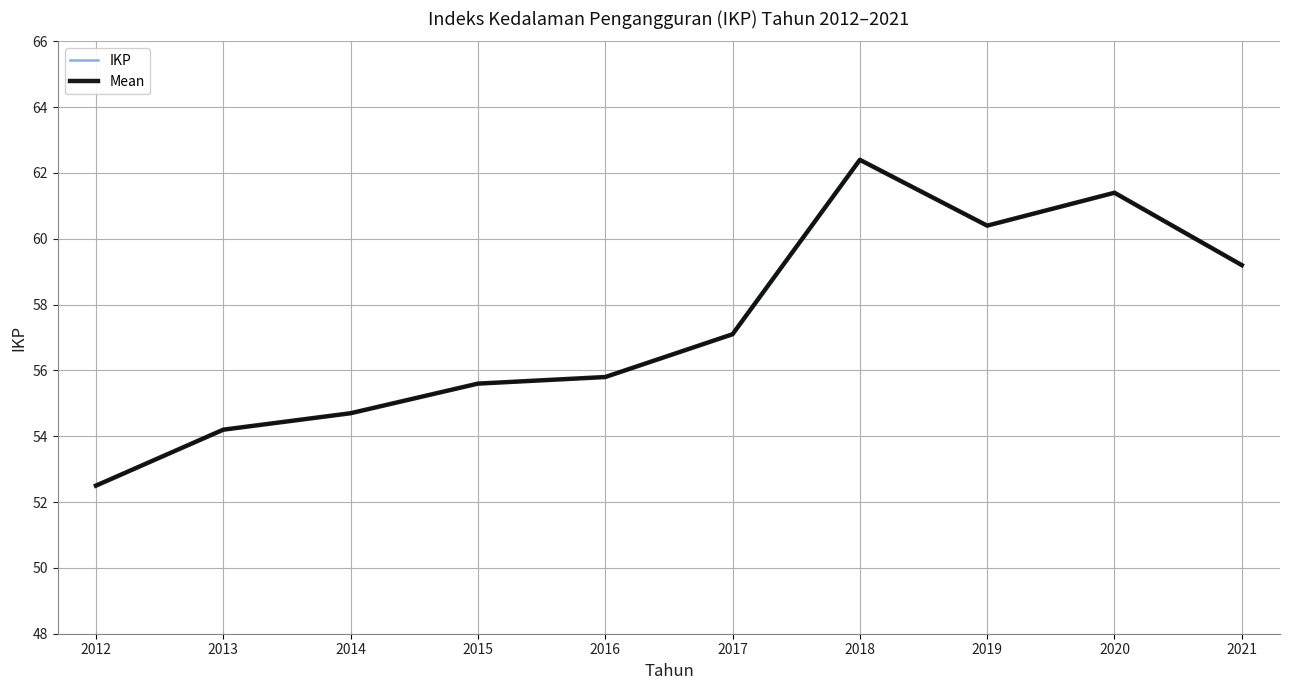

Reading right to left, what are all the values shown in this chart?

IKP: 59.2	61.4	60.4	62.4	57.1	55.8	55.6	54.7	54.2	52.5
Mean: 59.2	61.4	60.4	62.4	57.1	55.8	55.6	54.7	54.2	52.5